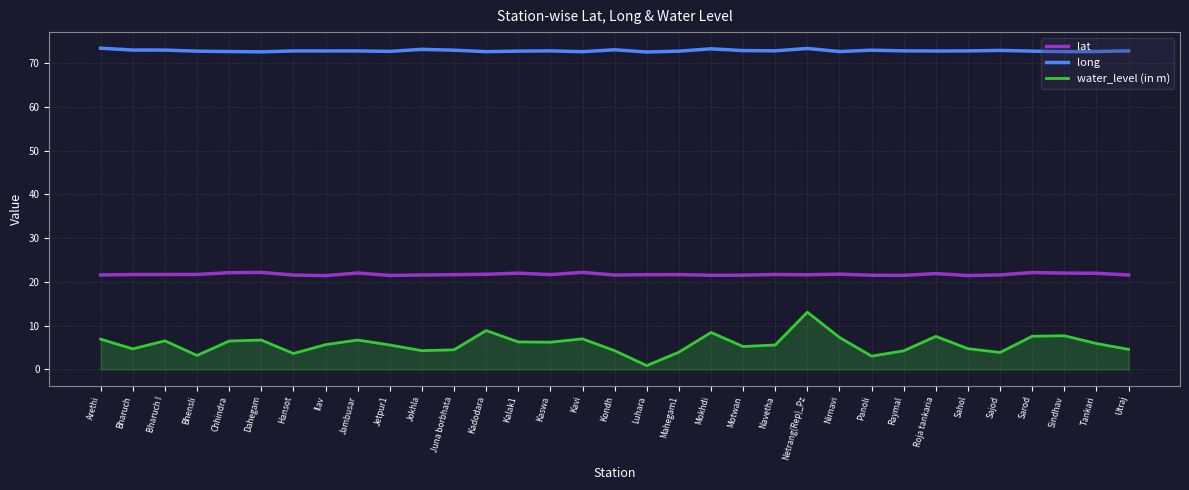

True or false: lat and water_level (in m) intersect in this chart.

False